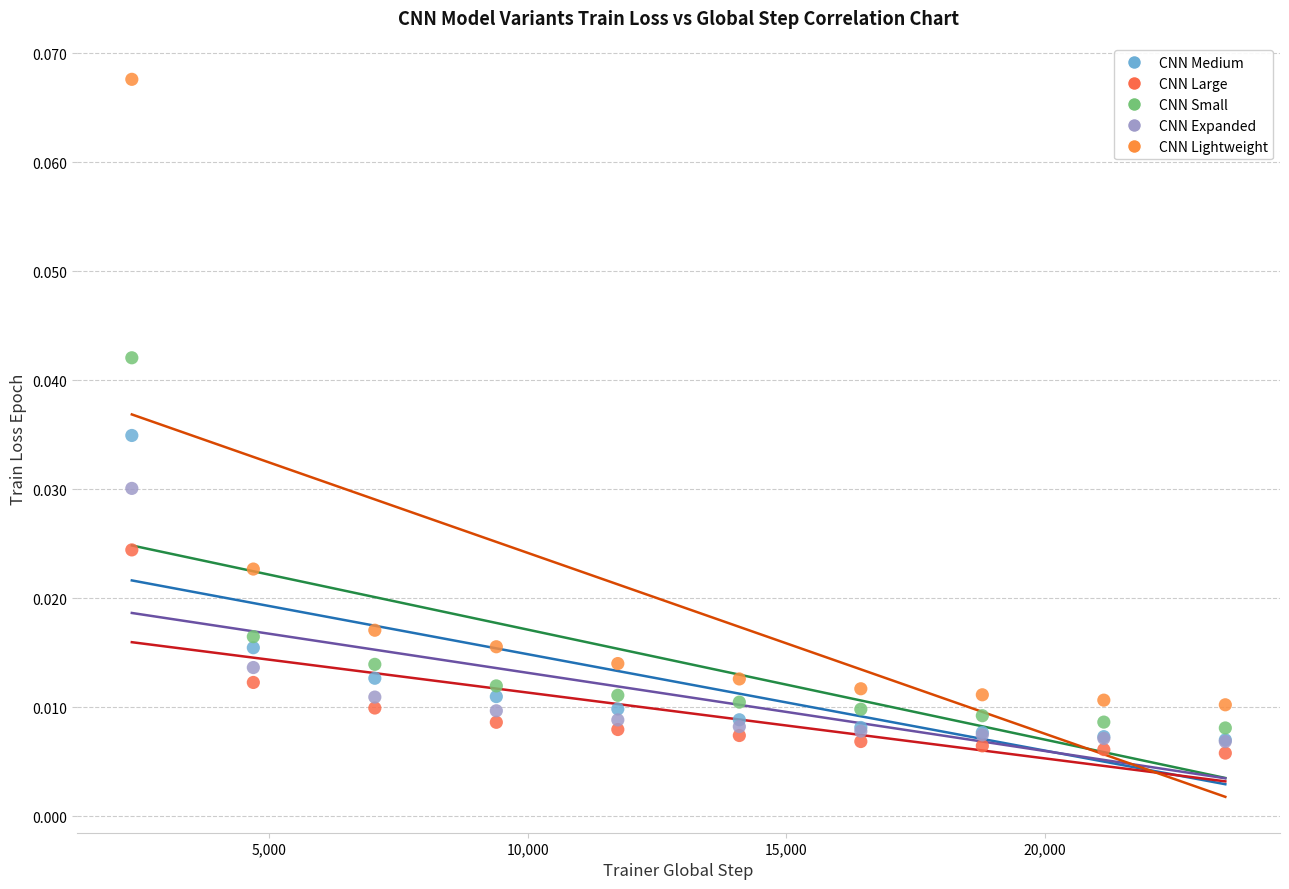

What are all the series names shown in the legend?

CNN Medium, CNN Large, CNN Small, CNN Expanded, CNN Lightweight